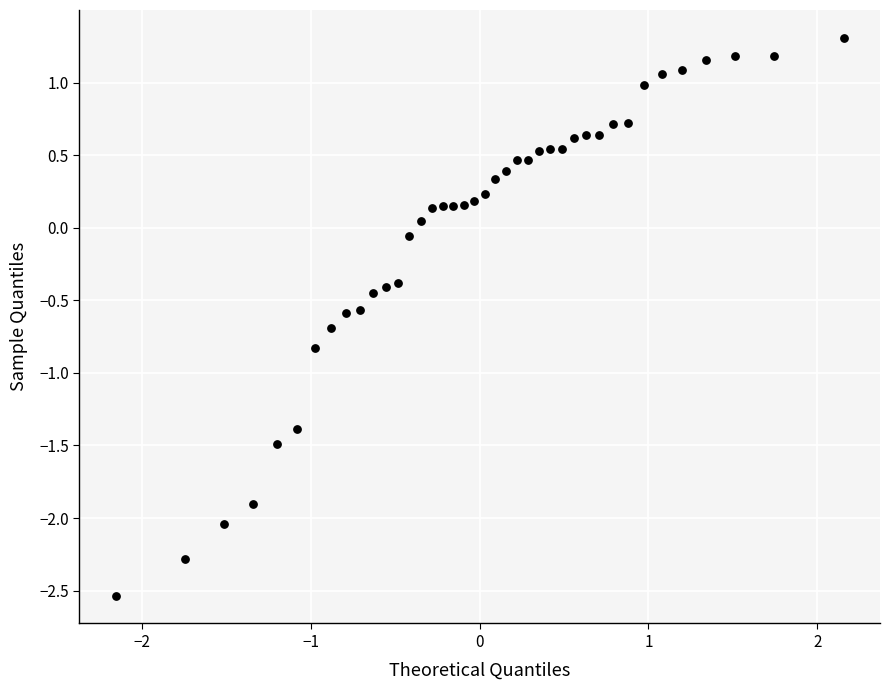

What is the range of Y values (max minus min)?

3.8